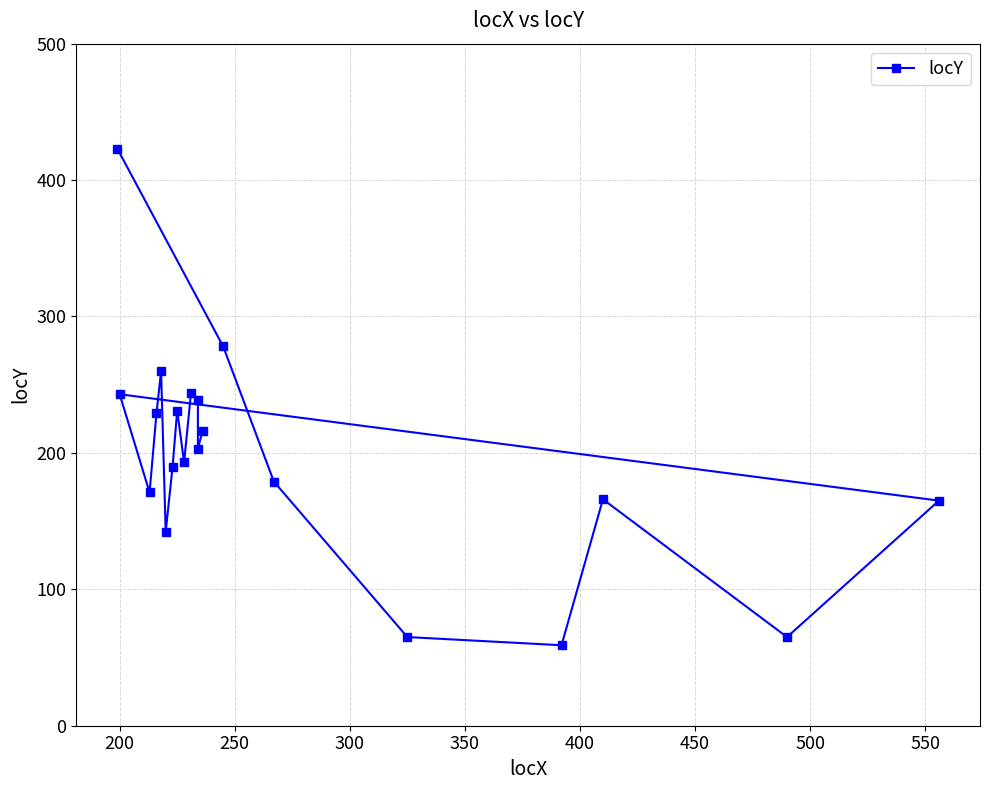

How many values are below 203?

10